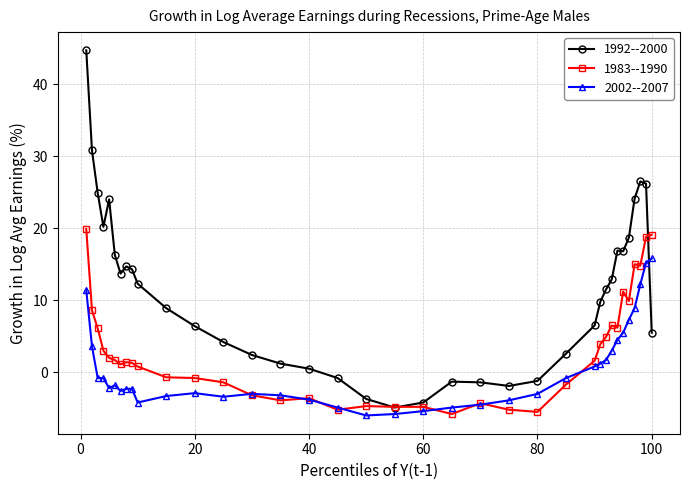

What are all the series names shown in the legend?

1992--2000, 1983--1990, 2002--2007